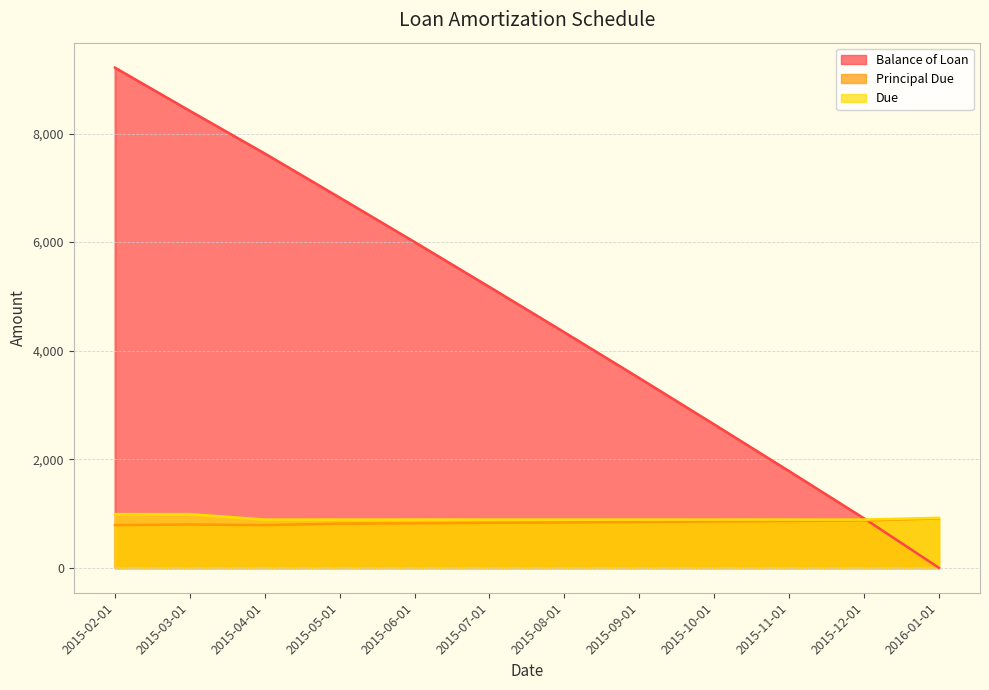

True or false: Balance of Loan has a value of 9214.2 at 2015-02-01.

True